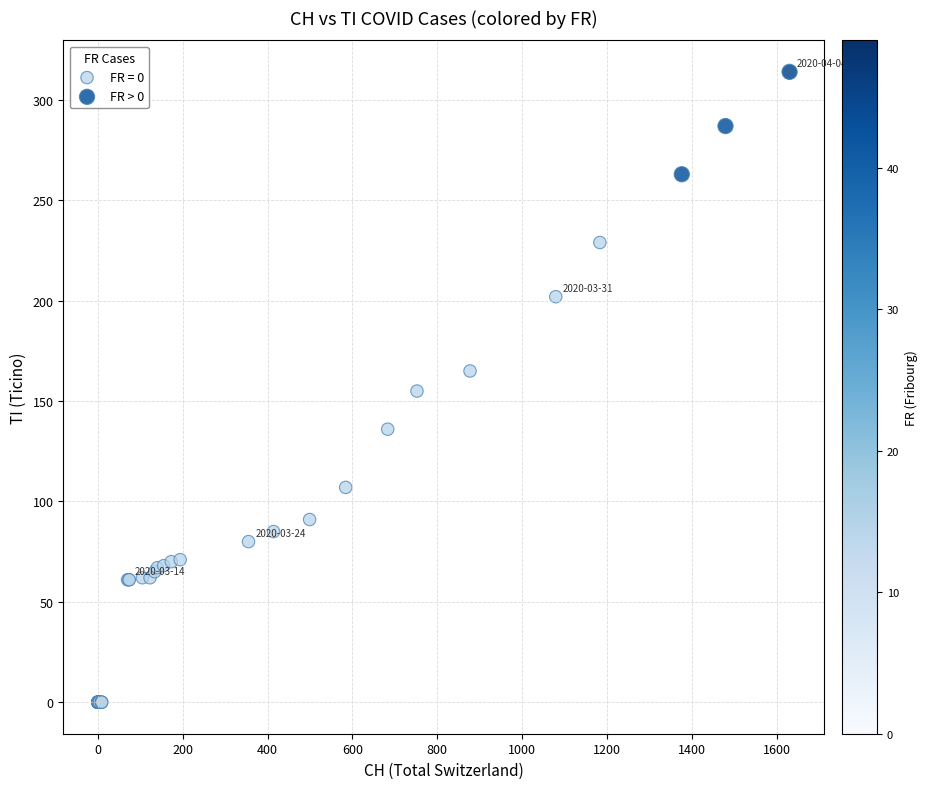

Which series has the widest spread of Y values?

FR = 0